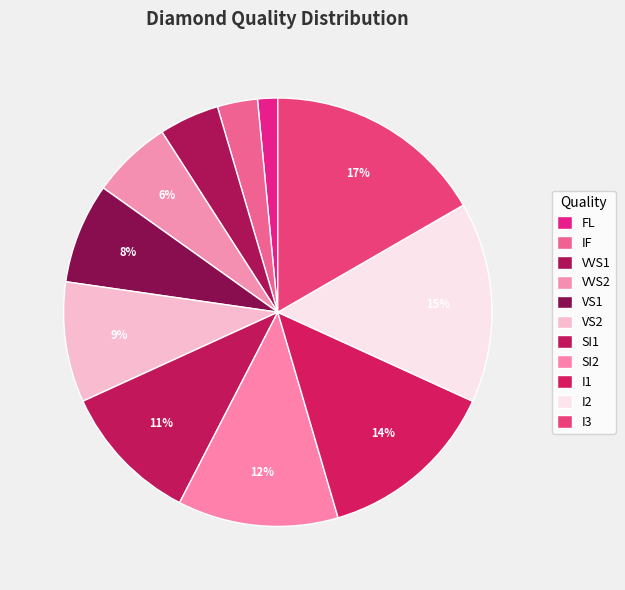

Which has a higher value, IF or SI1?

SI1